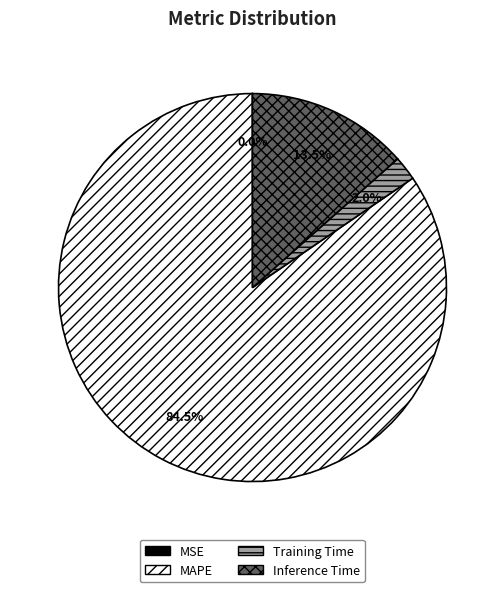

Is there any slice that represents more than half of the pie?

Yes